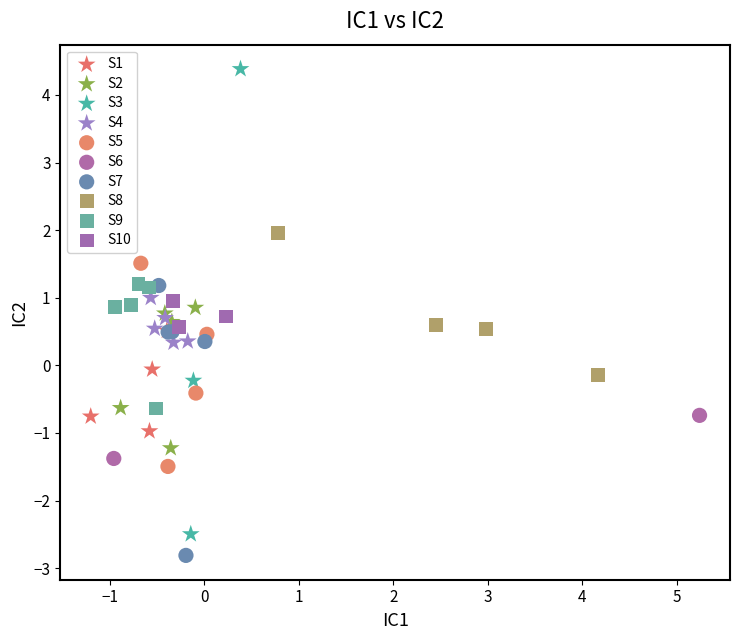

Which series contains the lowest Y value?

S7